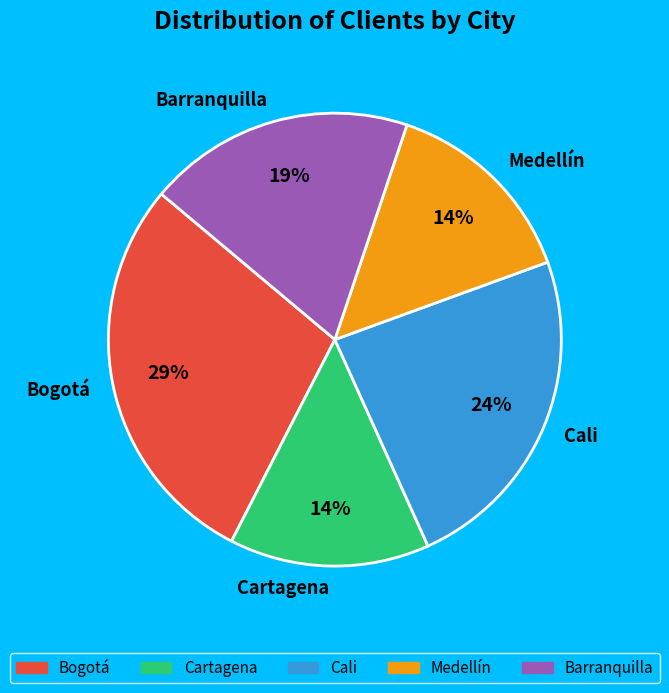

Does Medellín represent more than half of the total?

No